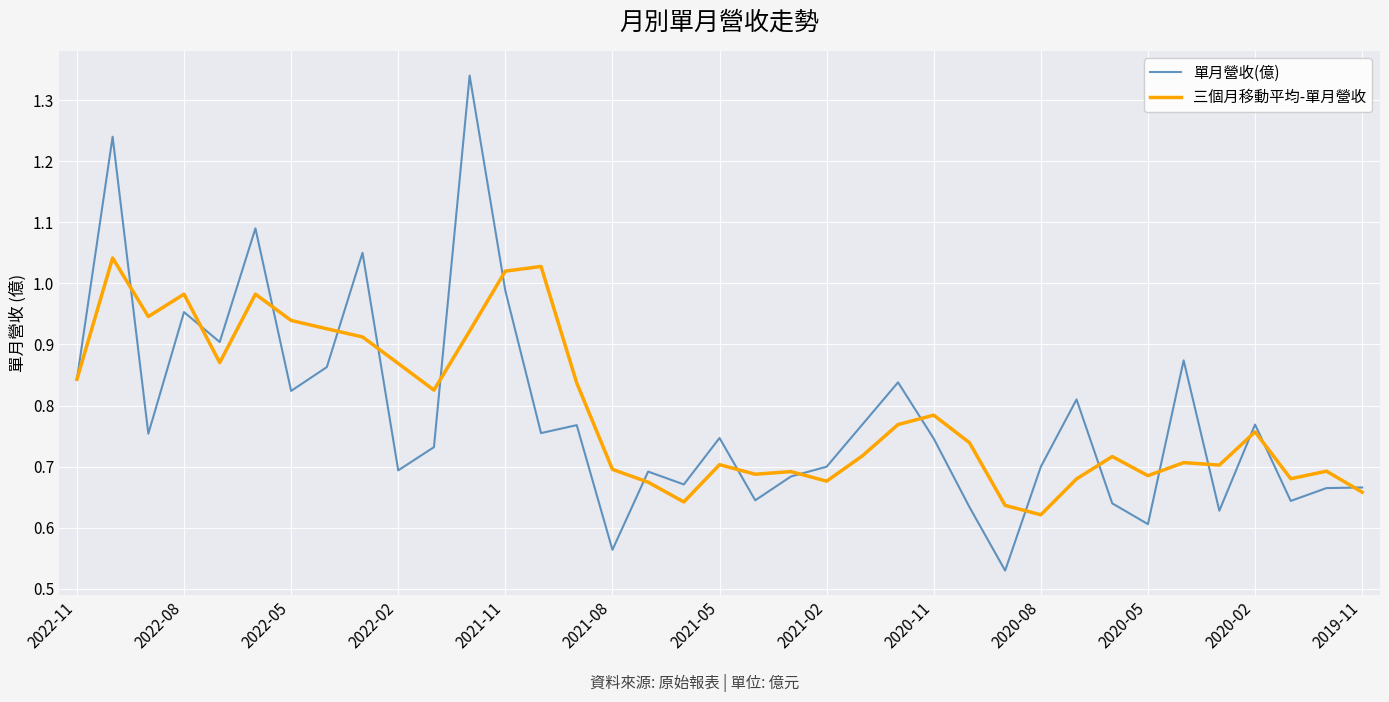

Rank the series by their maximum value, from highest to lowest.

單月營收(億), 三個月移動平均-單月營收